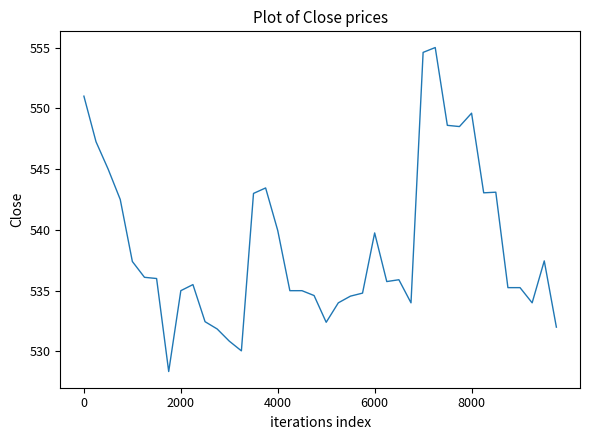

What is the smallest value displayed?

528.3